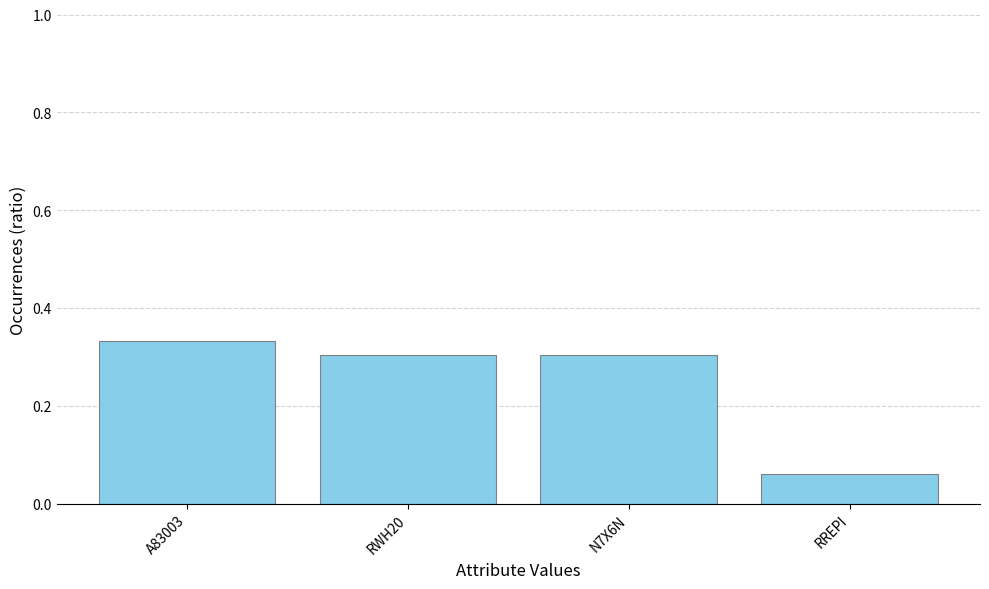

Between A83003 and RWH20, which is larger?

A83003